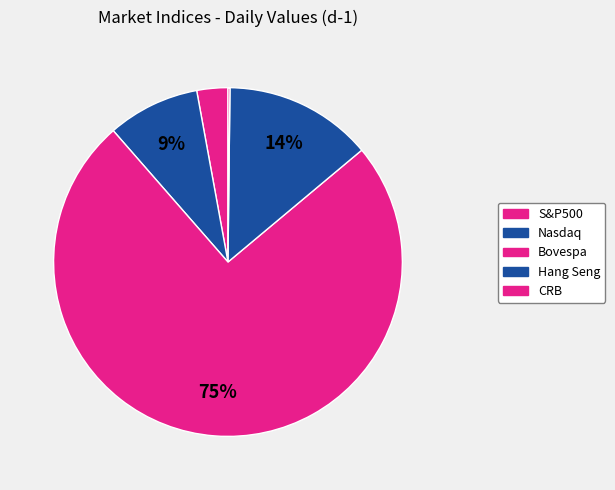

Is Bovespa the majority of the pie?

Yes